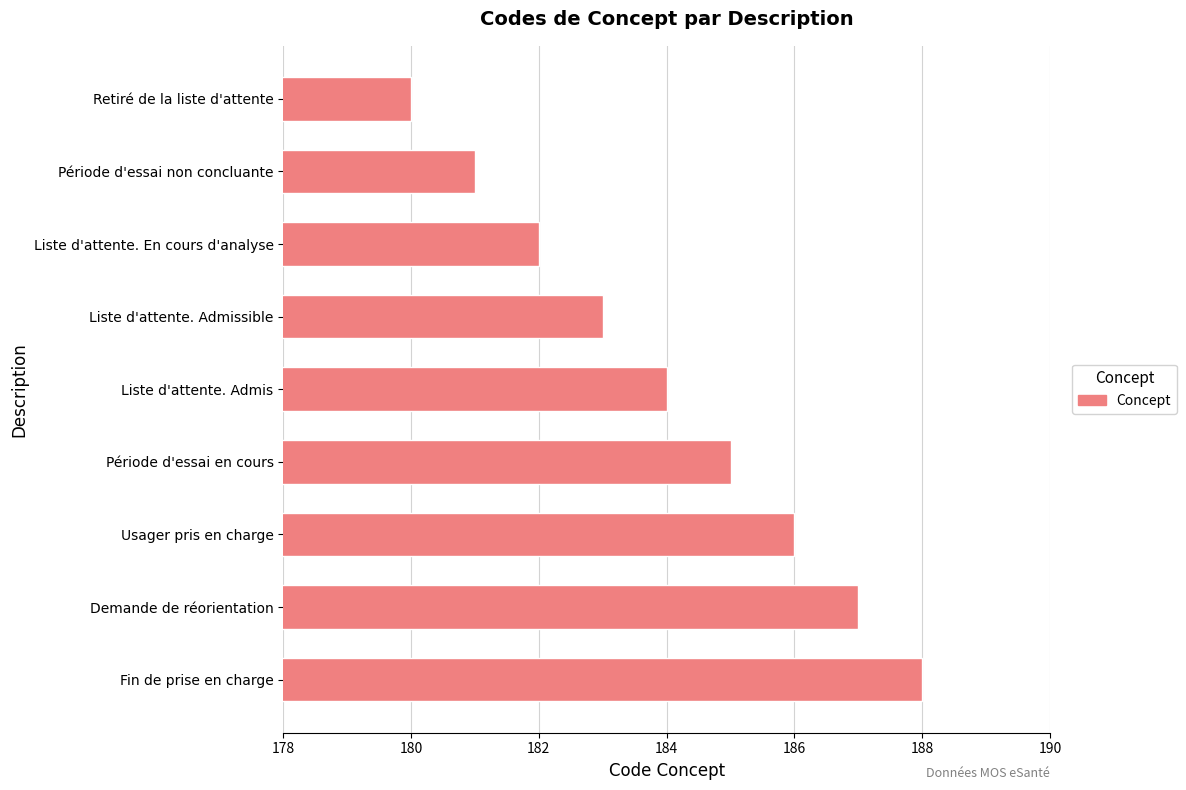

Reading top to bottom, extract all data points from this chart.

180	181	182	183	184	185	186	187	188